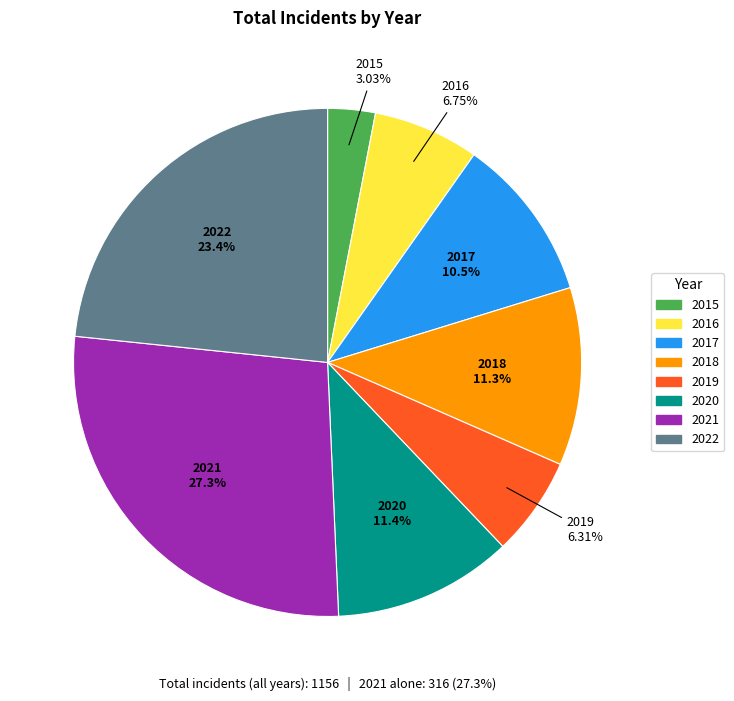

Does any single category account for the majority?

No